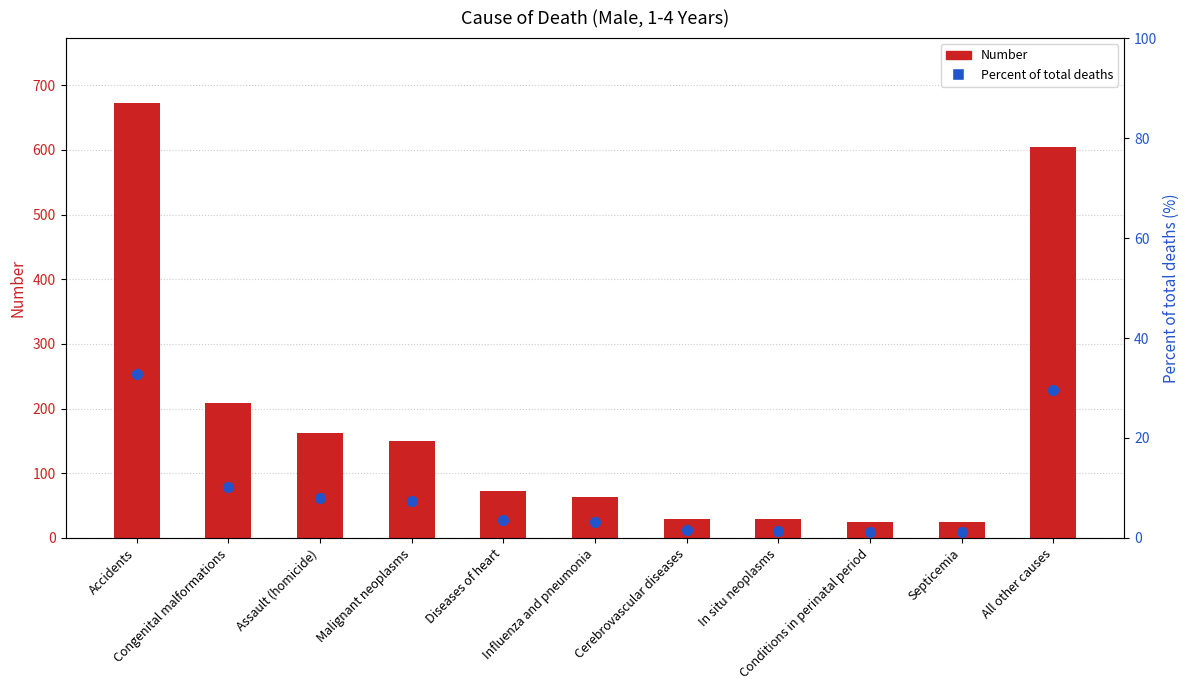

What is the total value across all series at Influenza and pneumonia?

67.1